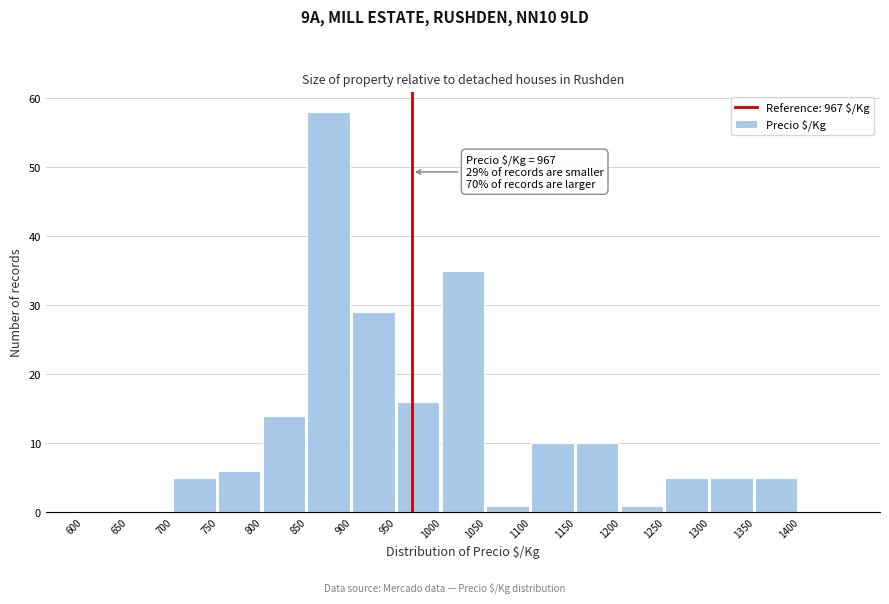

Which range on the x-axis has the tallest bar?

850 to 900